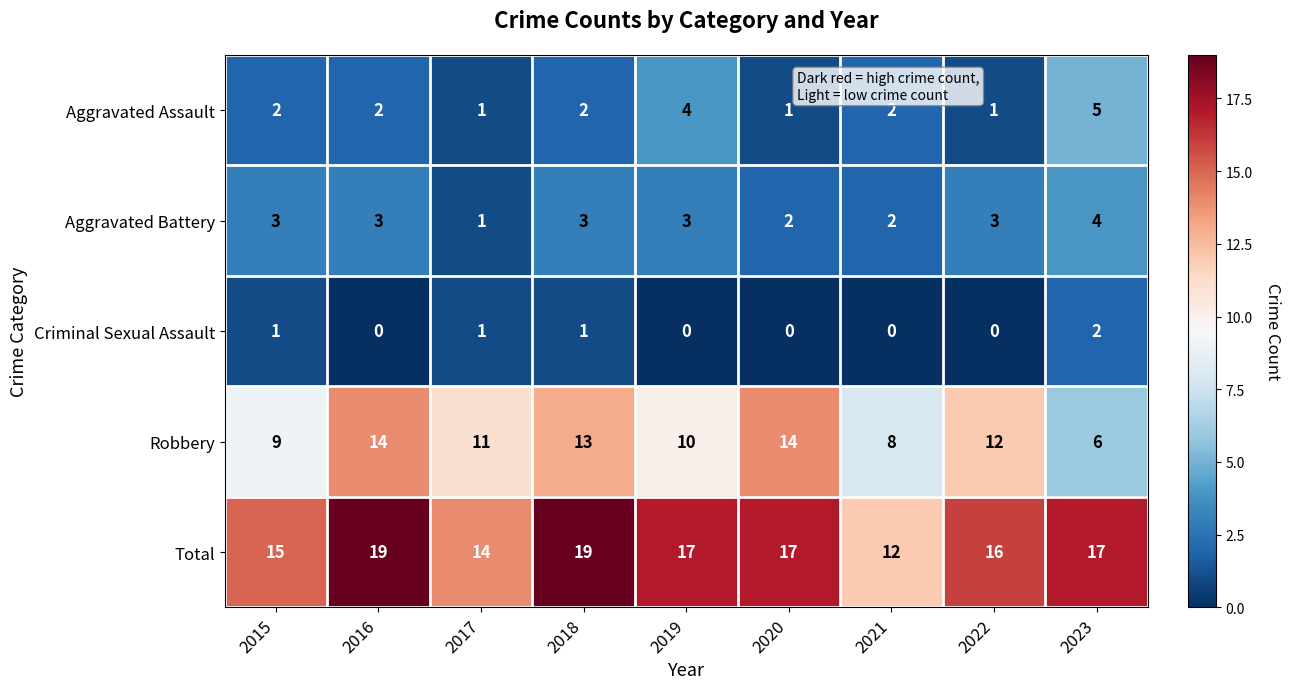

How many series are shown in this chart?

5